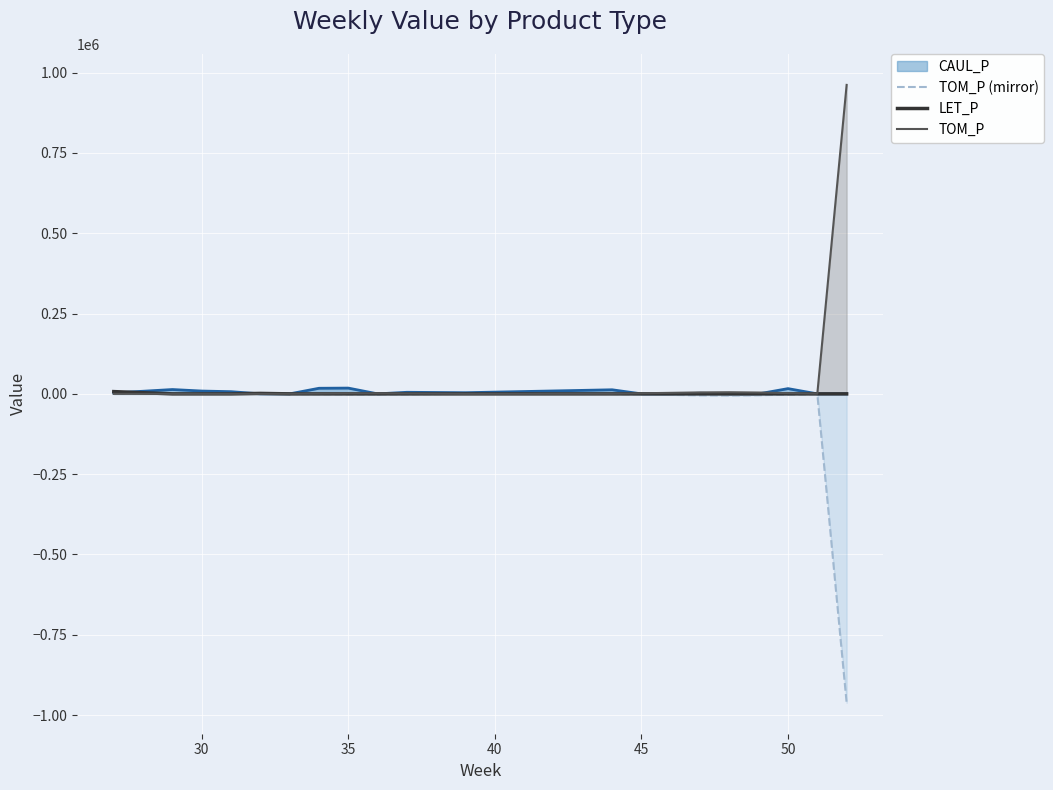

What is the lowest value of the TOM_P (mirror) series?

-961936.4